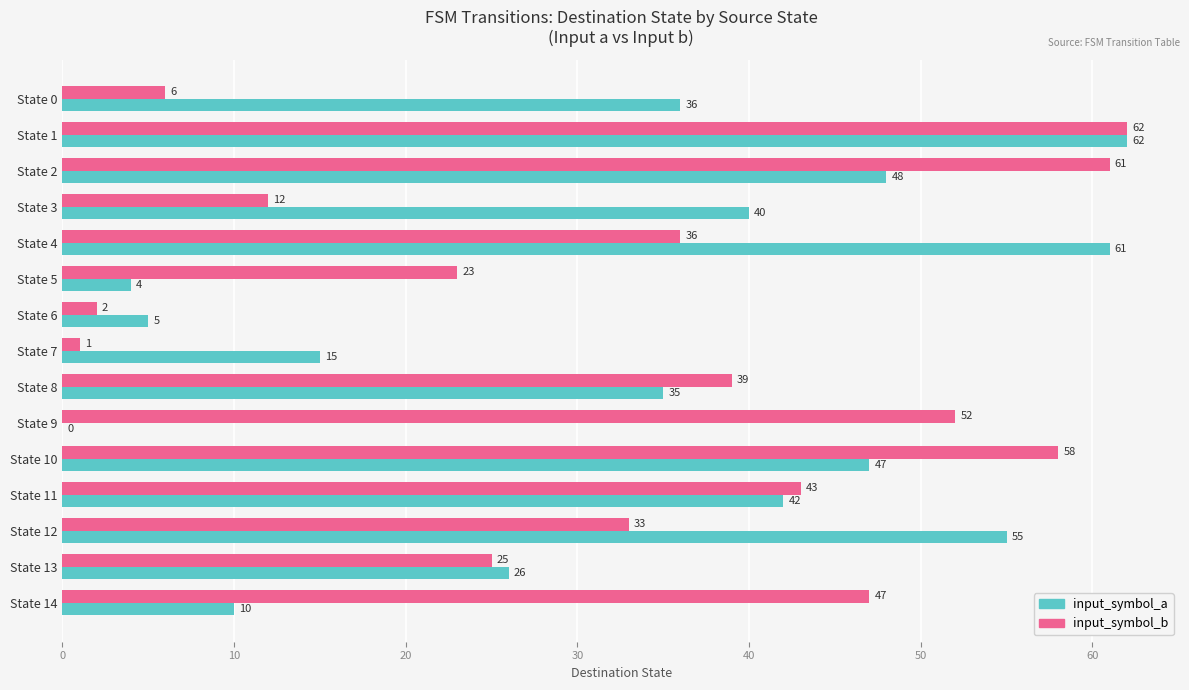

Where is input_symbol_a nearest to the value 31?

State 8